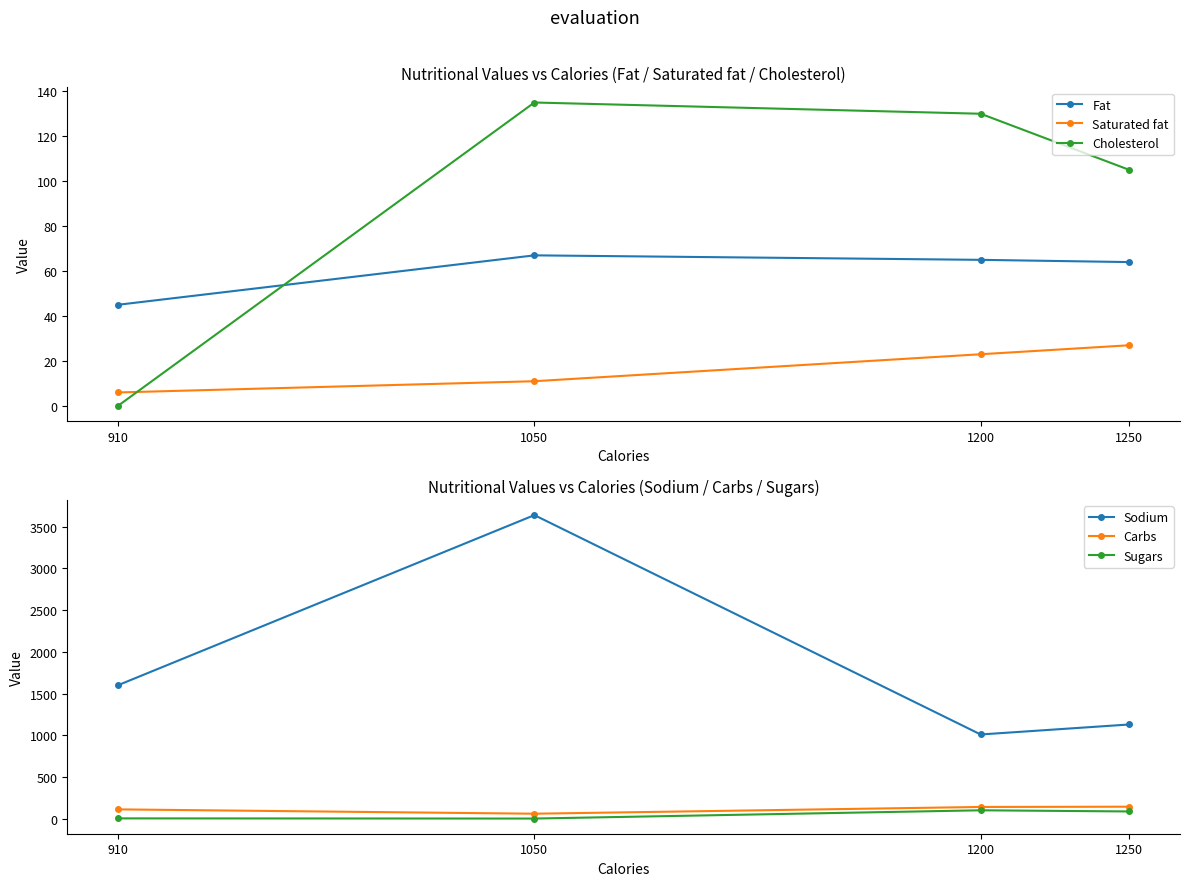

At which label is Fat closest to 56?

1250